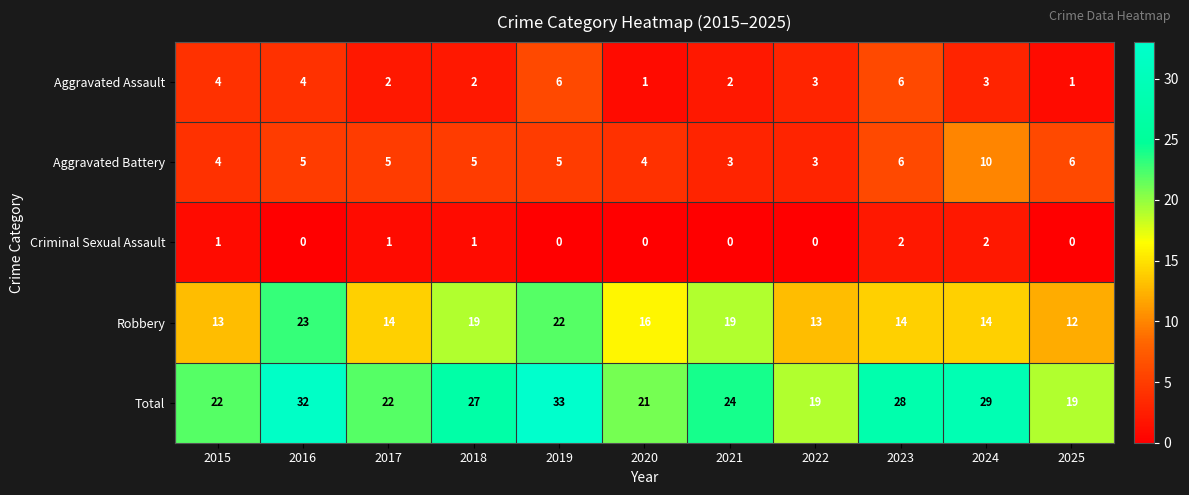

The value of Total at 2022 is 26. True or false?

False